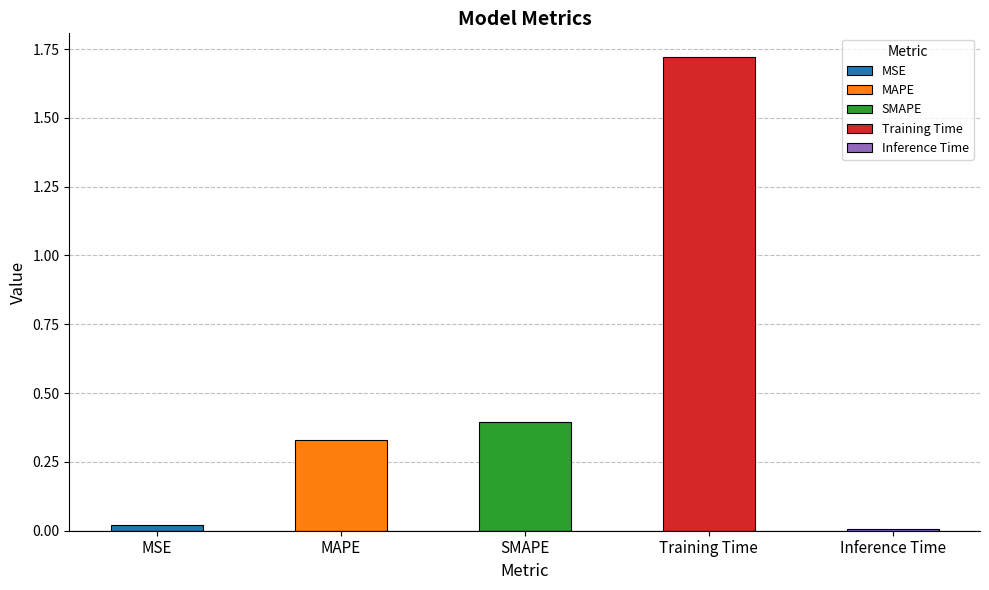

At which category does the chart reach its peak across all series?

Training Time